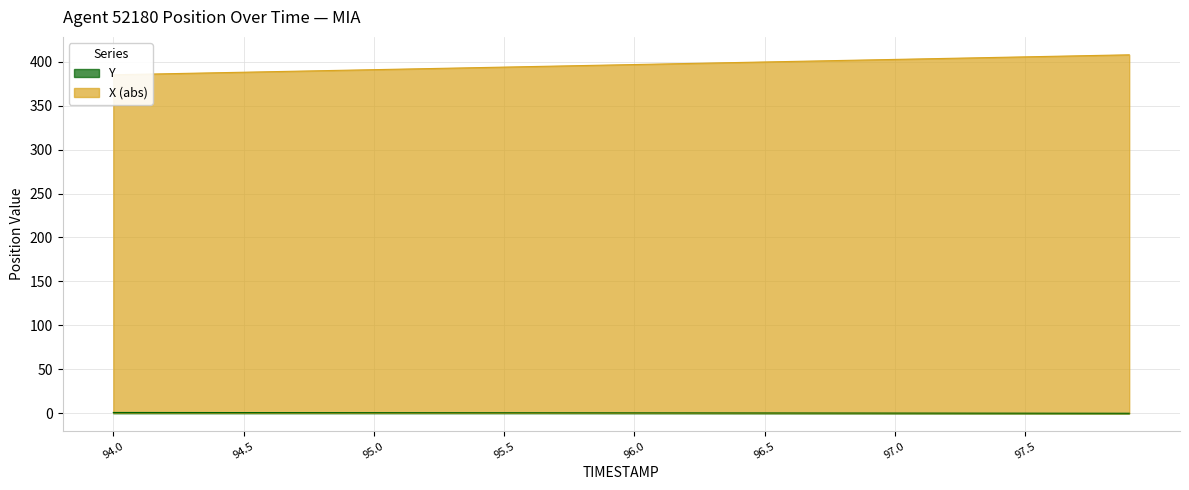

How many positive values does the X series have?

39